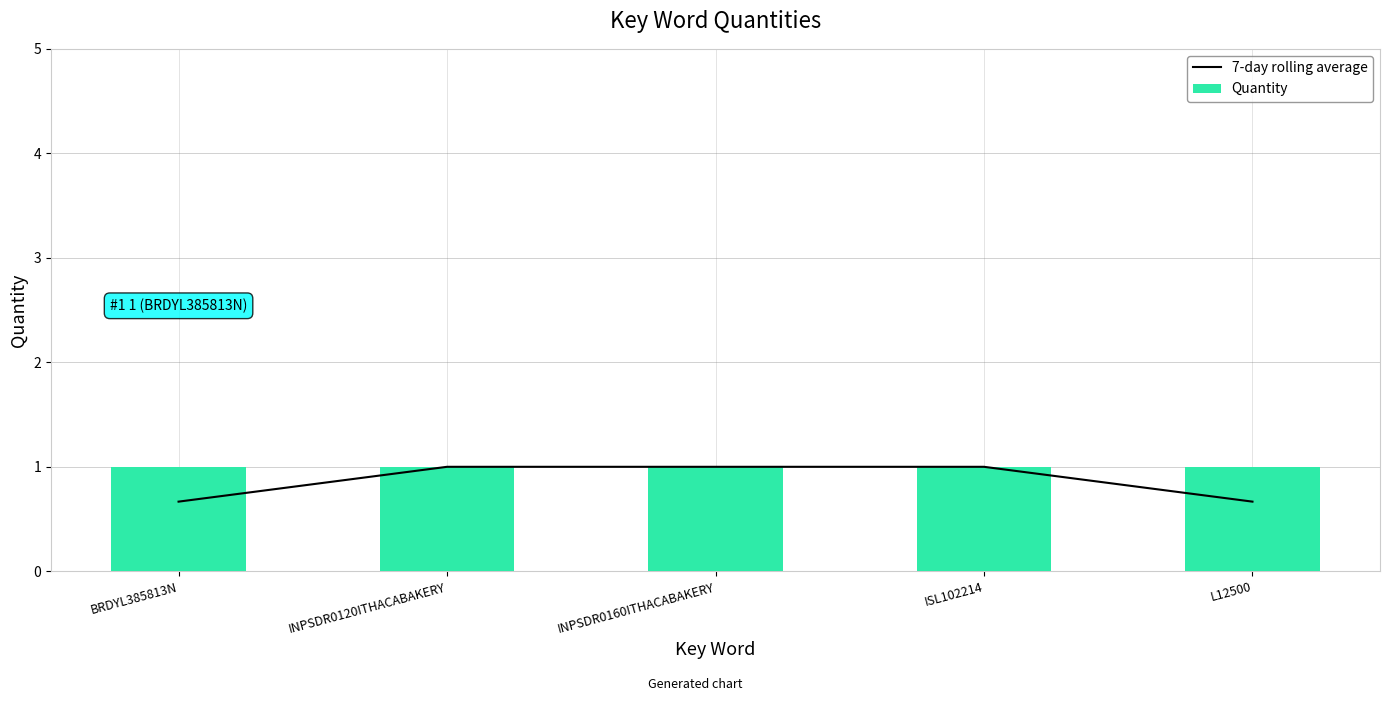

What is the sum of the Quantity values at L12500 and INPSDR0160ITHACABAKERY?

2.0